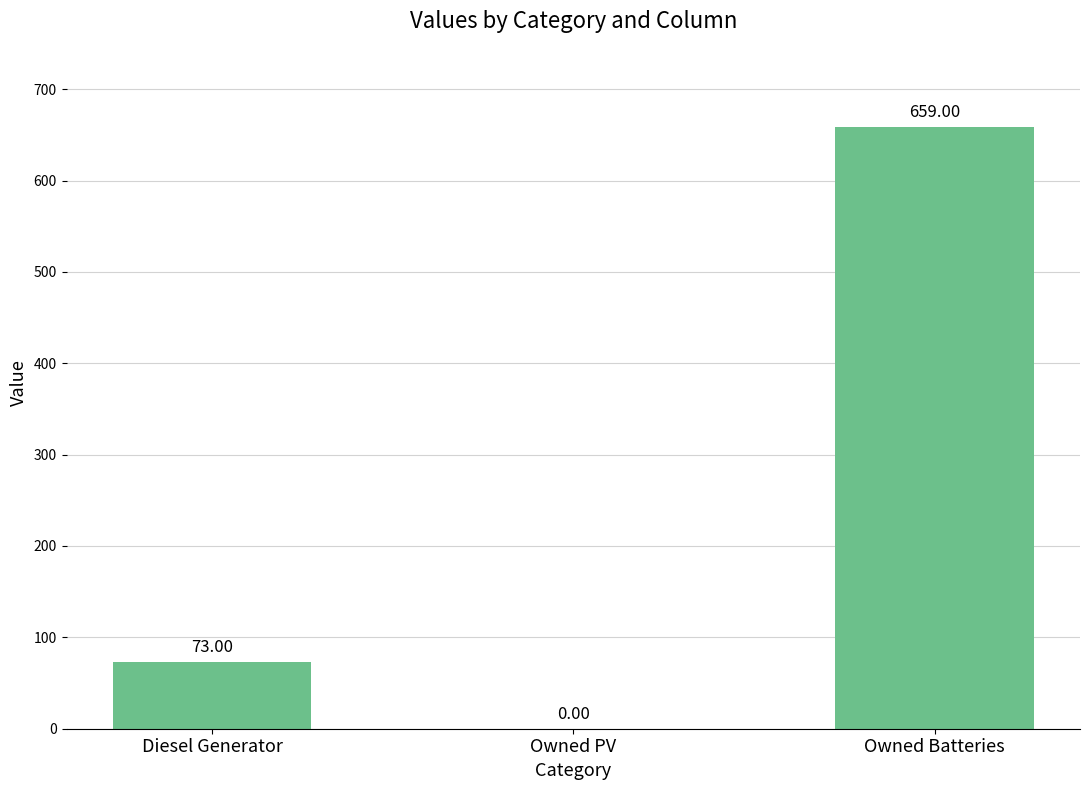

How many categories are shown in the chart?

3